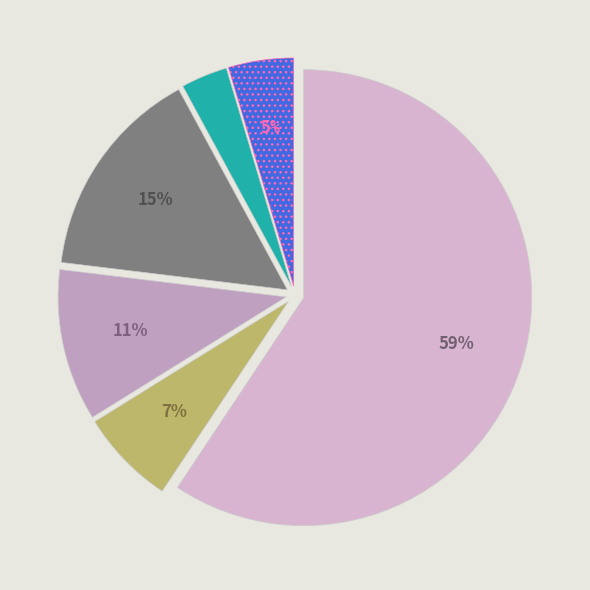

What is the smallest slice in the pie chart?

Aggravated Battery